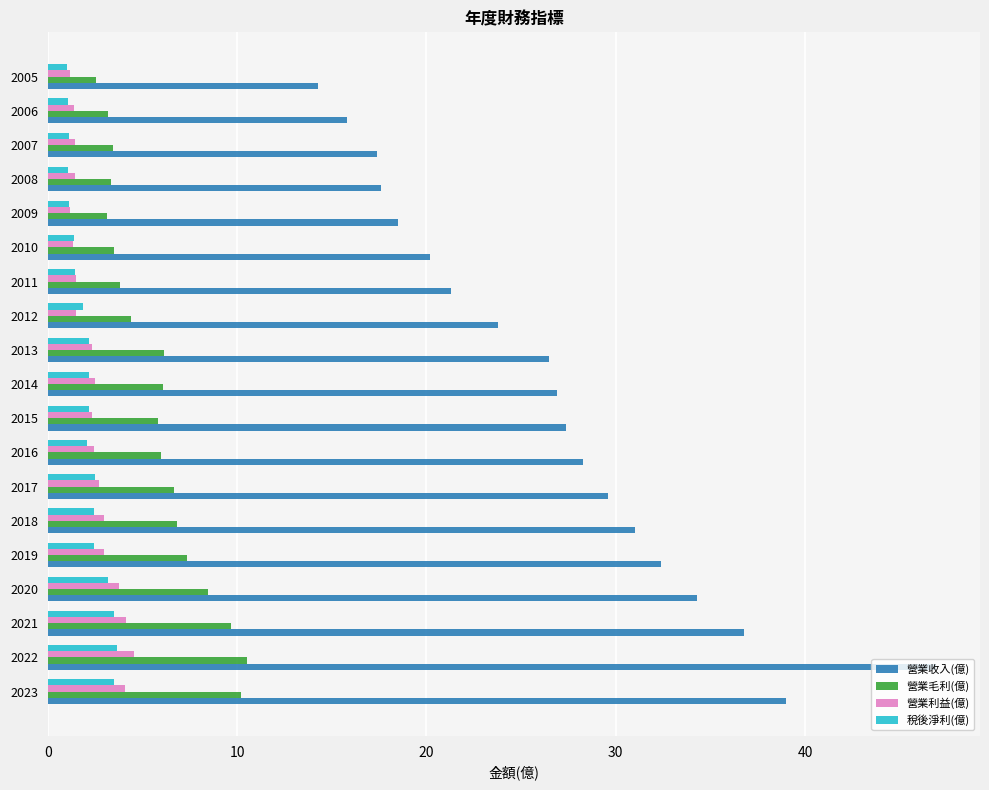

Is it true that 營業毛利(億) equals 2.5 at 2018?

False